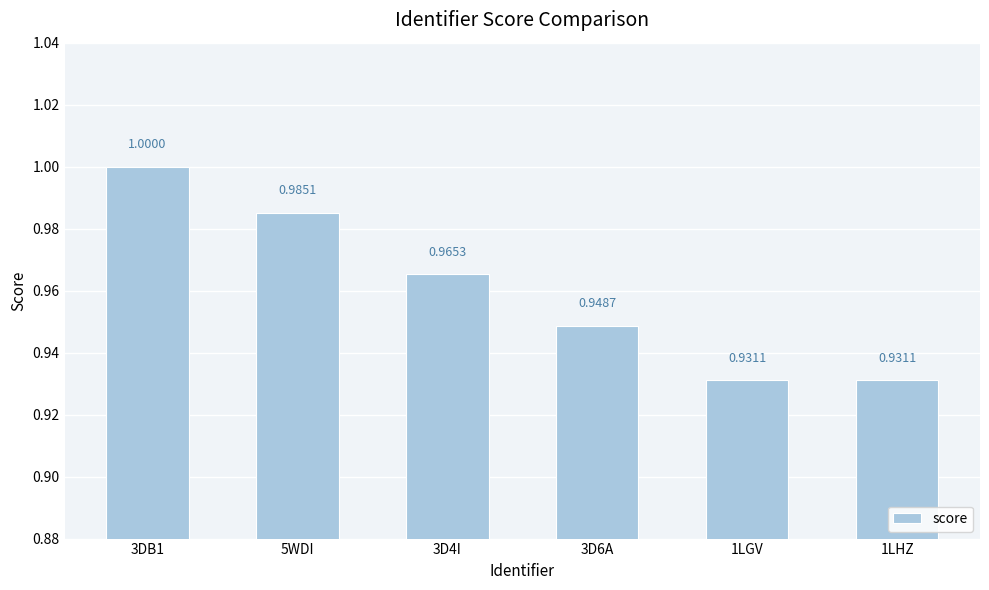

What is the sum of all values?

5.8